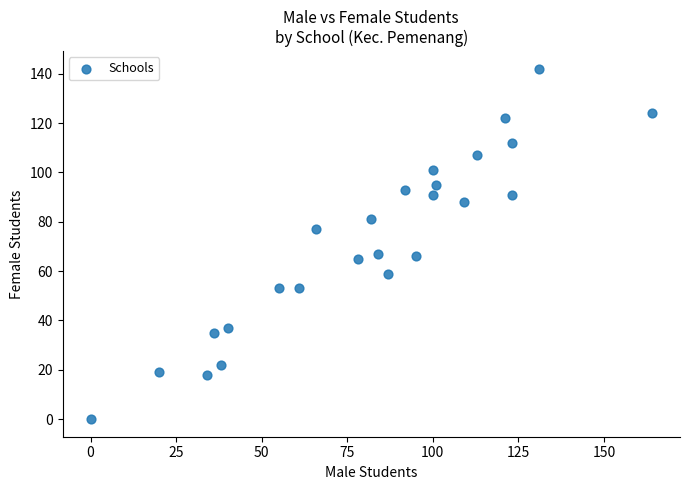

What is the range of Y values (max minus min)?

142